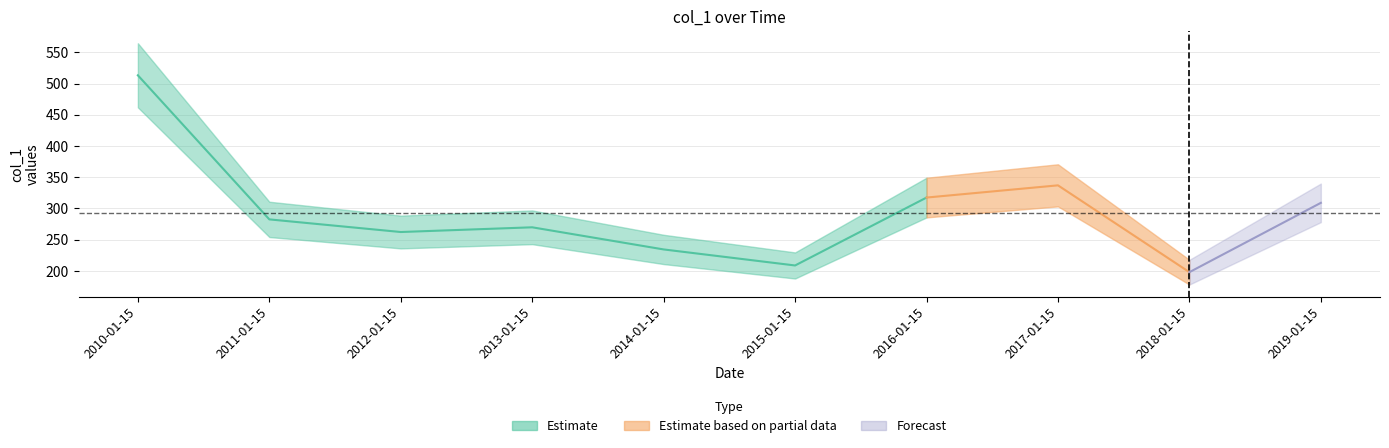

Which has a higher value, 2012-01-15 or 2018-01-15?

2012-01-15